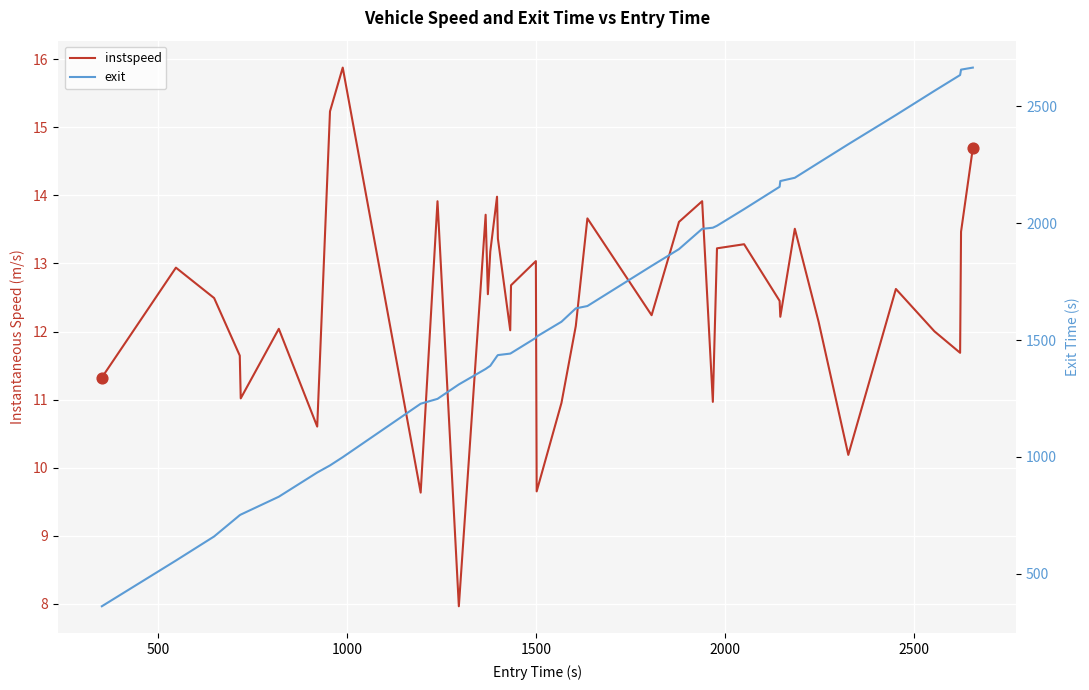

What are all the series names shown in the legend?

instspeed, exit